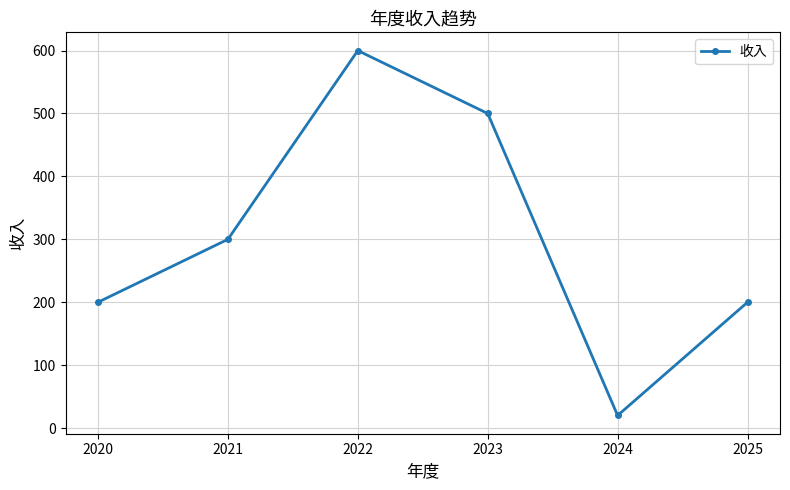

The chart shows a value of 20 at 2024. True or false?

True